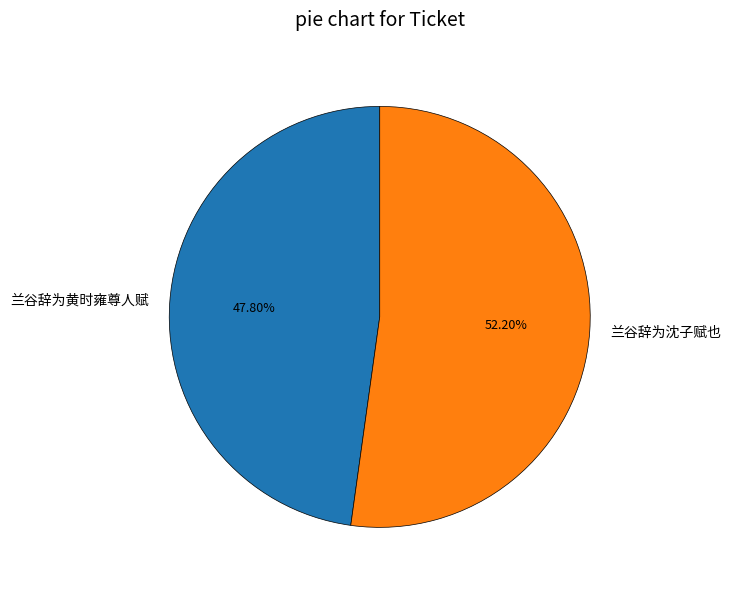

To the nearest percent, what is the difference between the 兰谷辞为黄时雍尊人赋 and 兰谷辞为沈子赋也 slice percentages?

4%